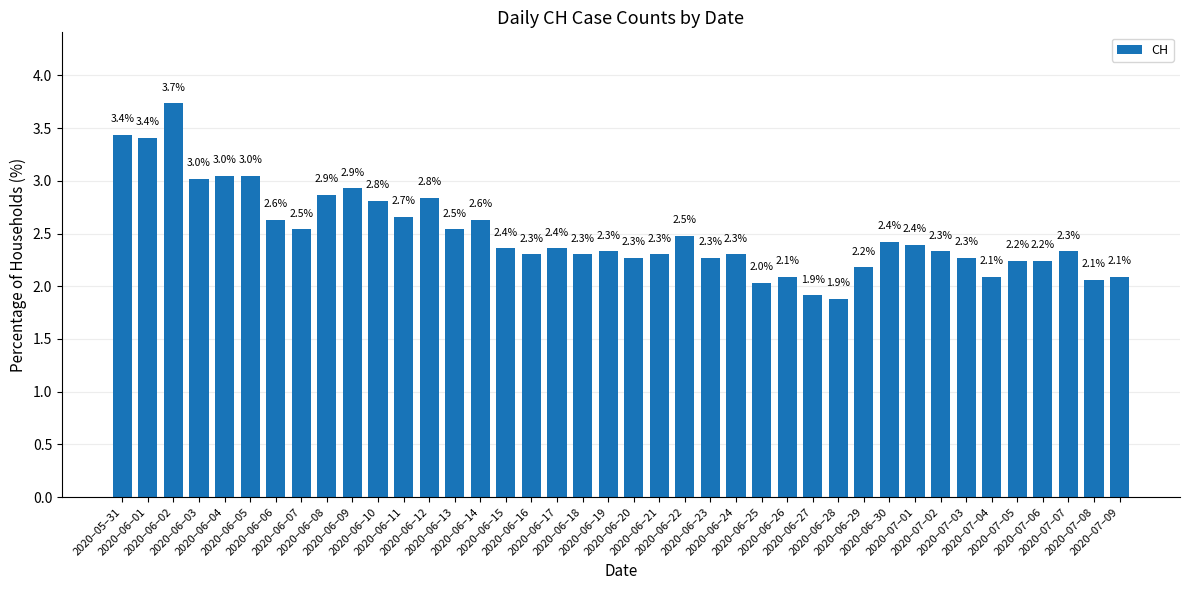

At which label does the data first exceed 2?

2020–05–31